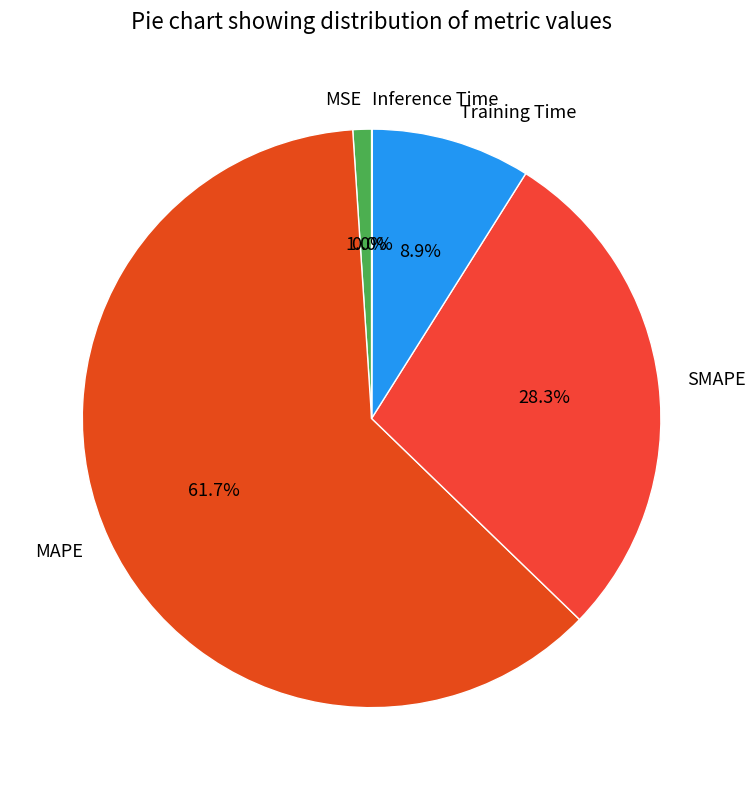

What percentage do SMAPE and MSE together represent?

29.3%